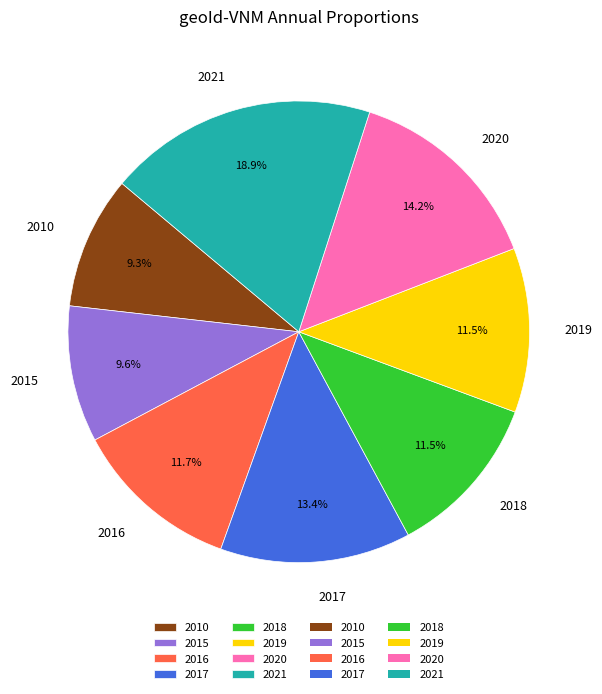

Is it true that 2017 is 13% of the pie?

True